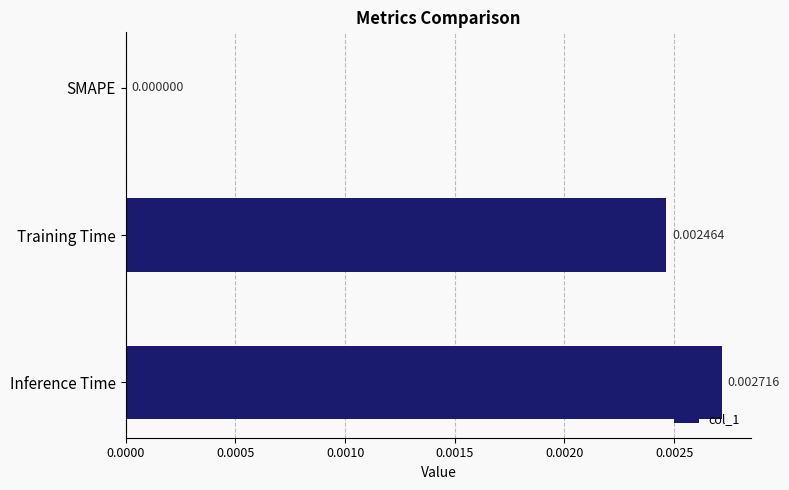

Between Training Time and Inference Time, which is larger?

Inference Time